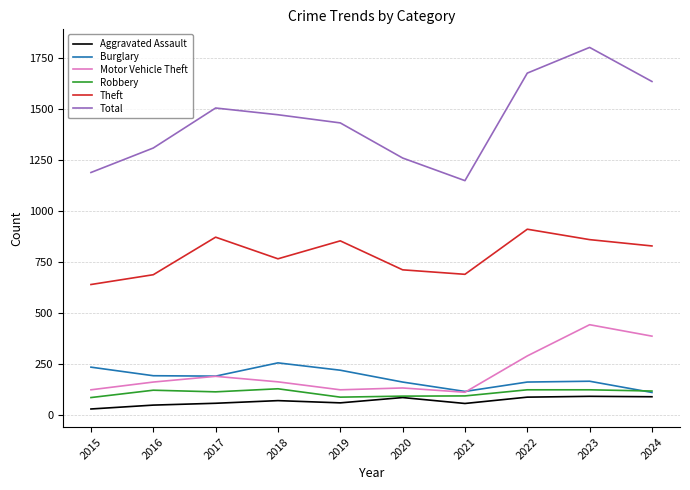

Which series changed the most between 2017 and 2021?

Total